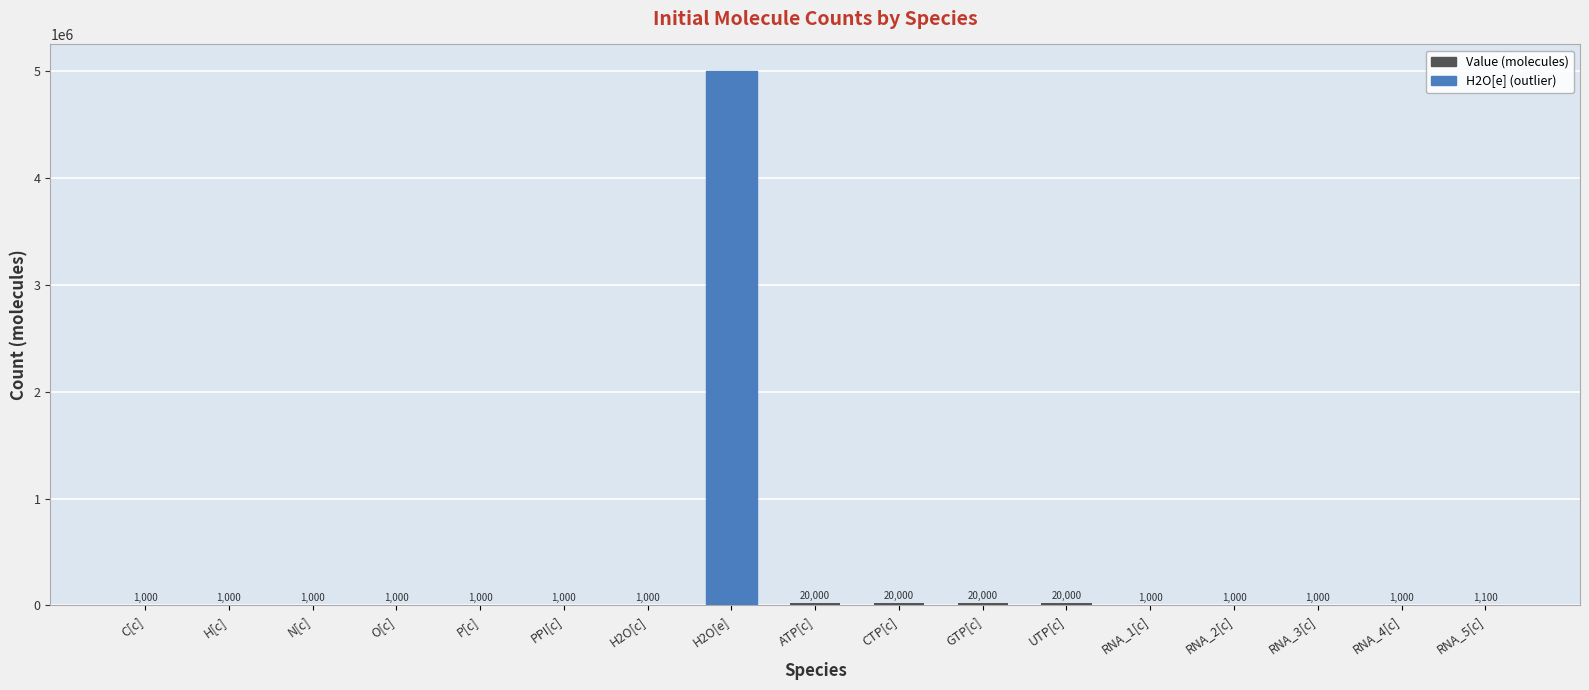

Reading left to right, what are all the values shown in this chart?

C[c]=1000	H[c]=1000	N[c]=1000	O[c]=1000	P[c]=1000	PPI[c]=1000	H2O[c]=1000	H2O[e]=5000000	ATP[c]=20000	CTP[c]=20000	GTP[c]=20000	UTP[c]=20000	RNA_1[c]=1000	RNA_2[c]=1000	RNA_3[c]=1000	RNA_4[c]=1000	RNA_5[c]=1100